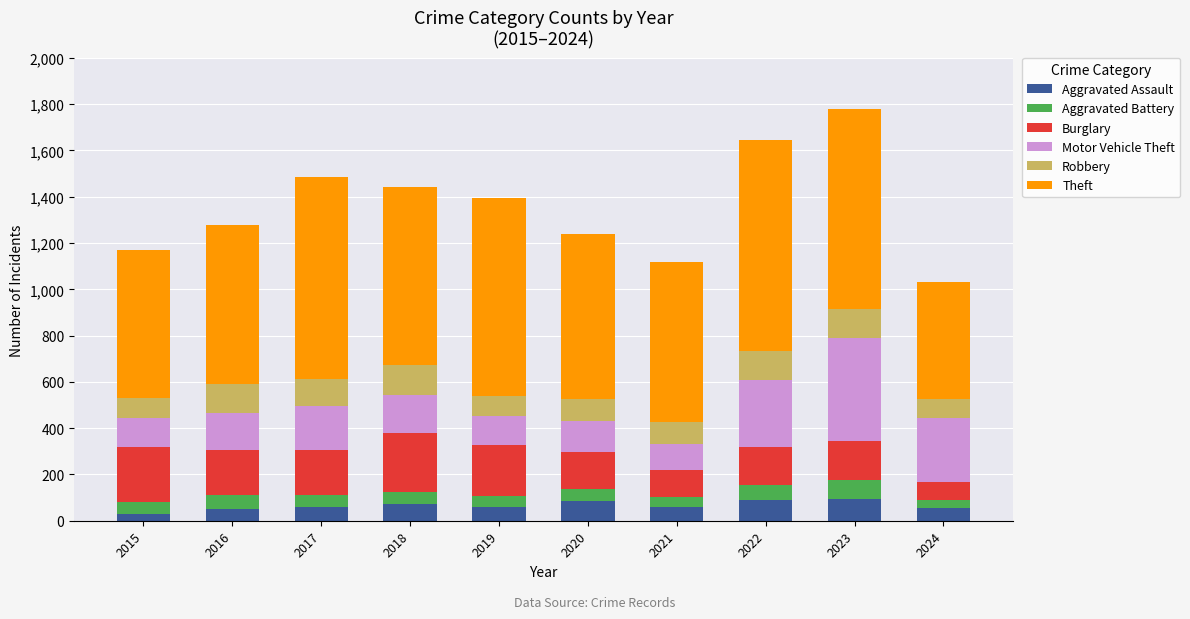

Count the number of categories in the chart.

10